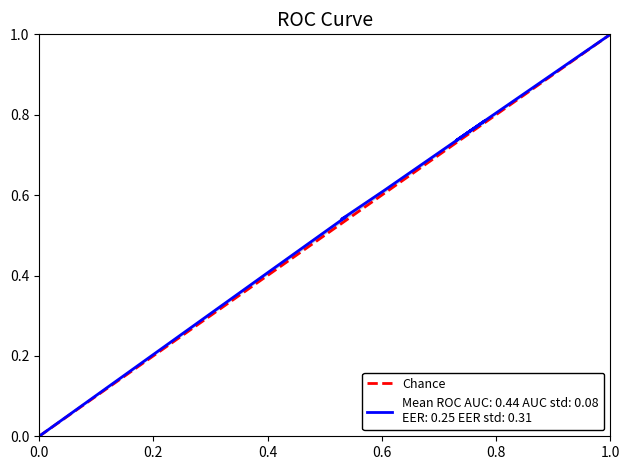

What is the greatest value displayed?

1